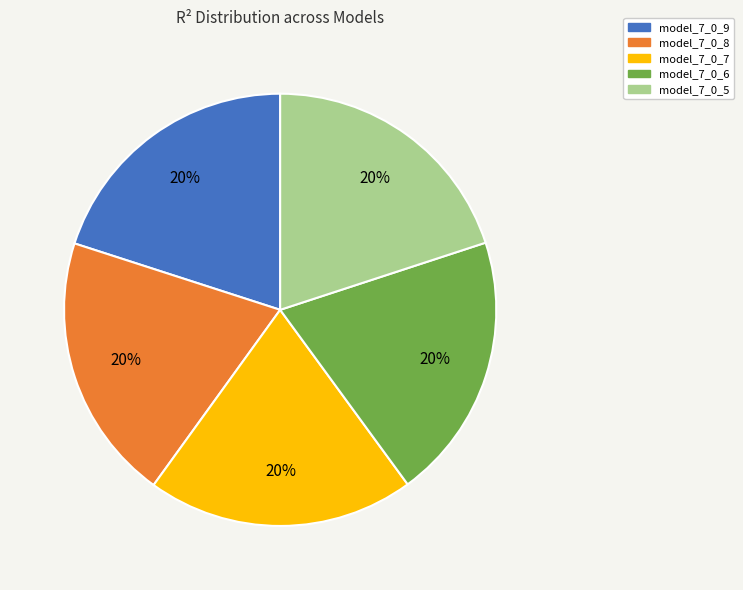

Is there a majority slice in this chart?

No